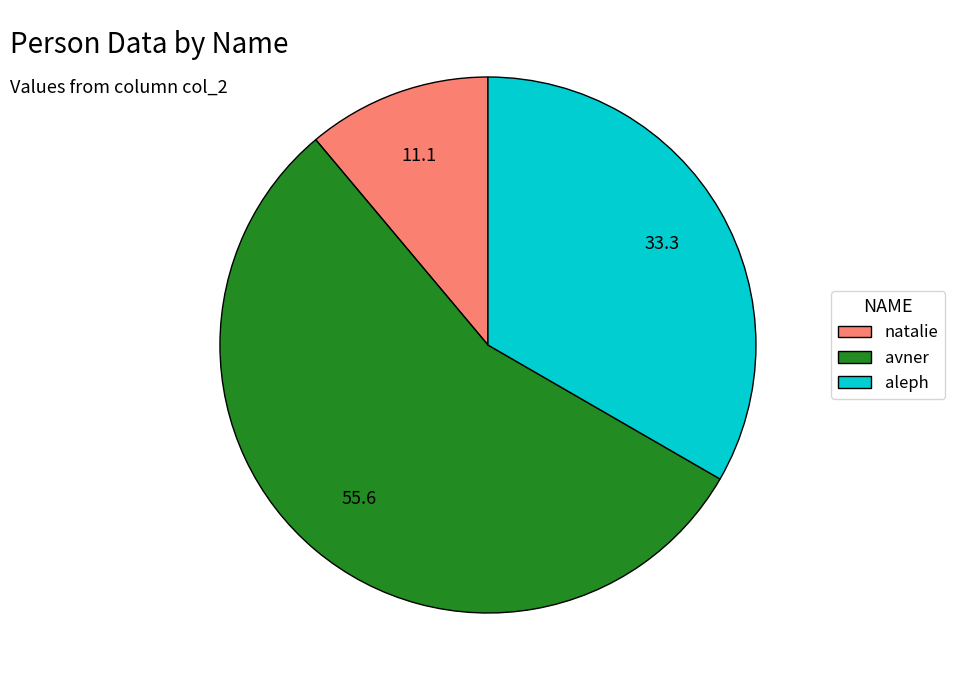

Which category accounts for the majority?

avner